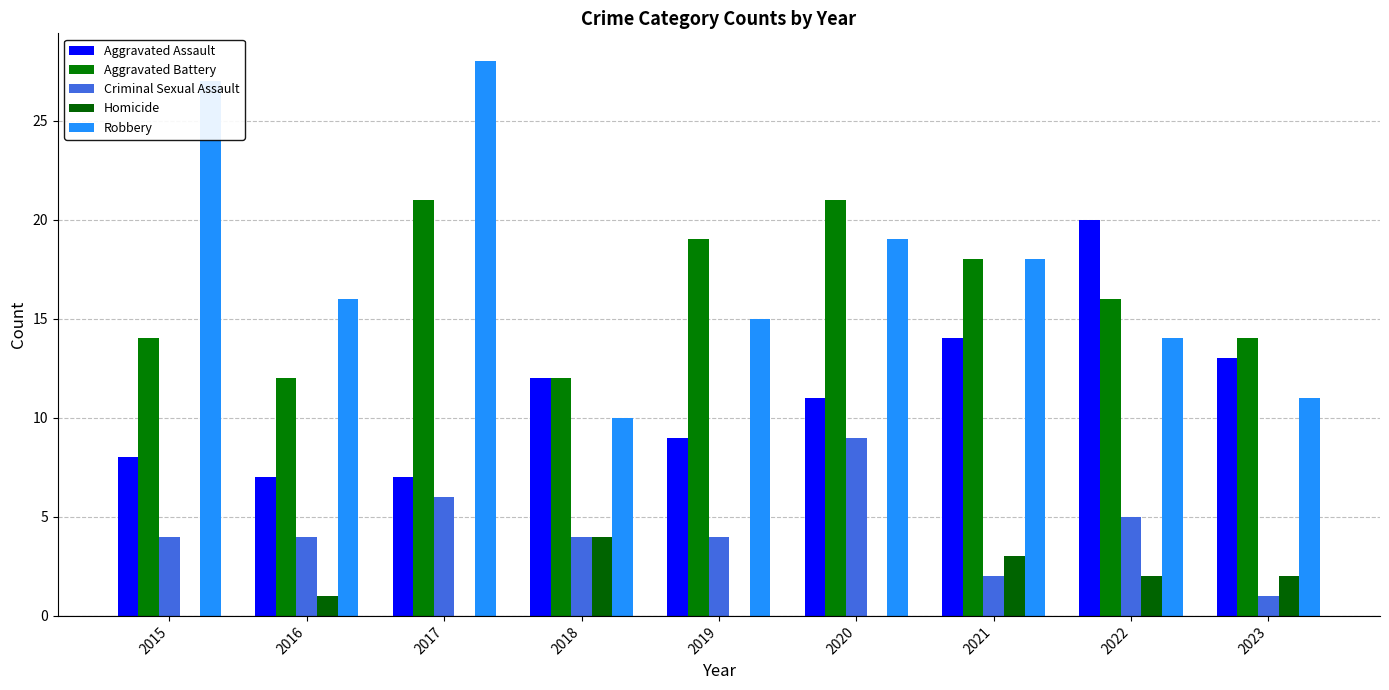

Are the bars horizontal?

No